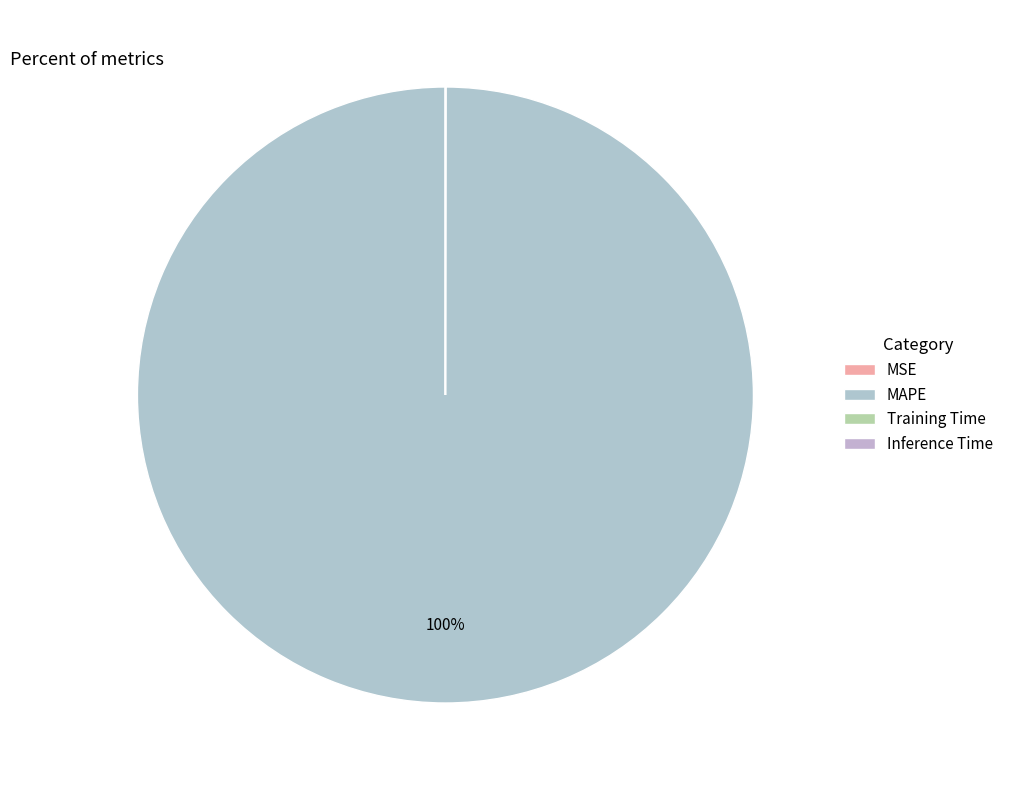

Which slice is the smallest?

Inference Time